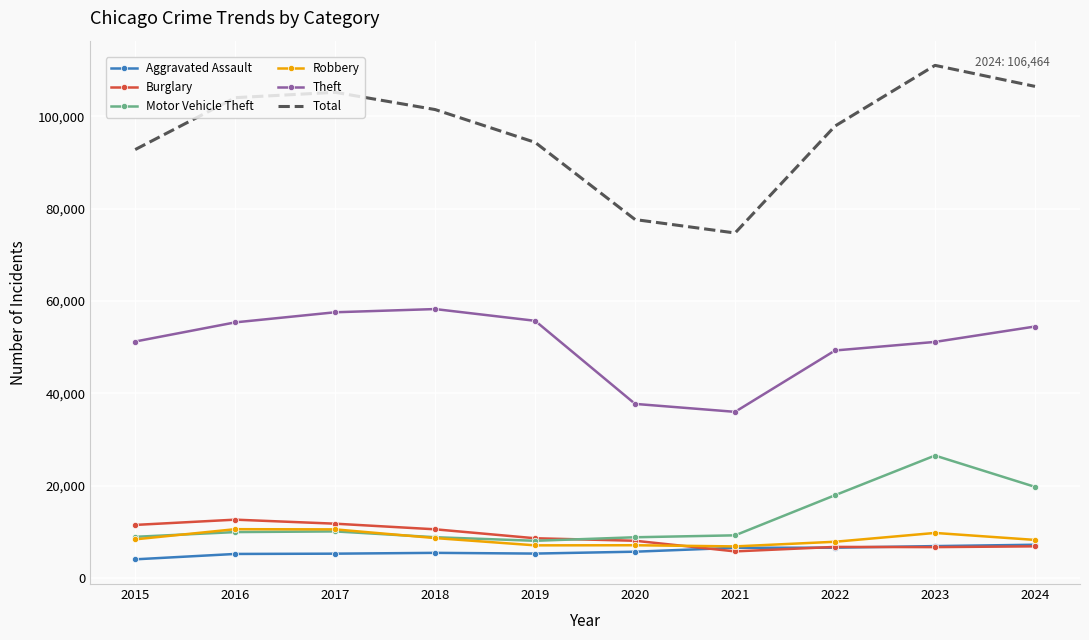

The value of Robbery at 2021 is 10736. True or false?

False